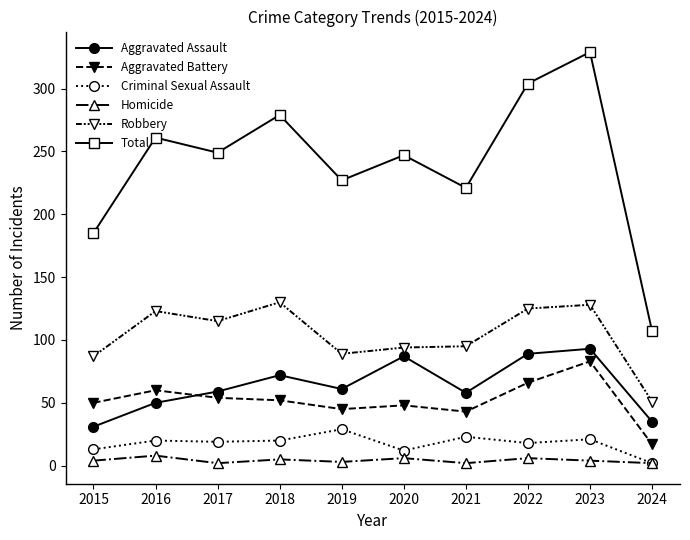

Which series has the widest spread of values?

Total